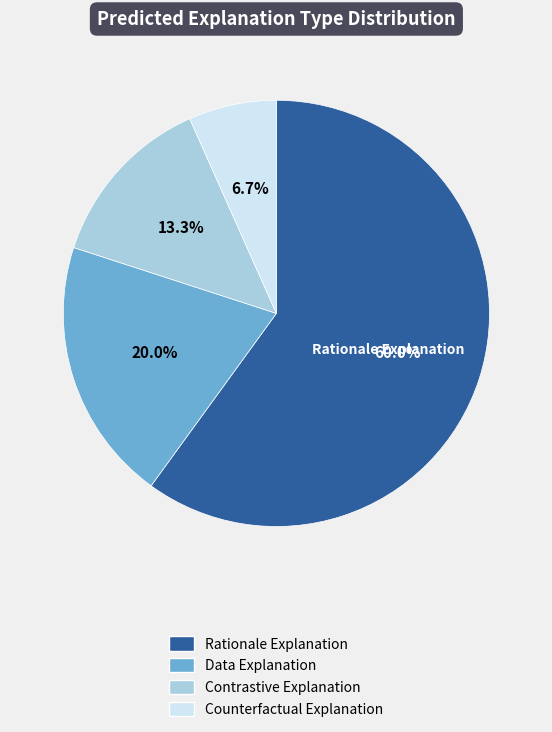

What percentage is the Data Explanation slice, to the nearest percent?

20%